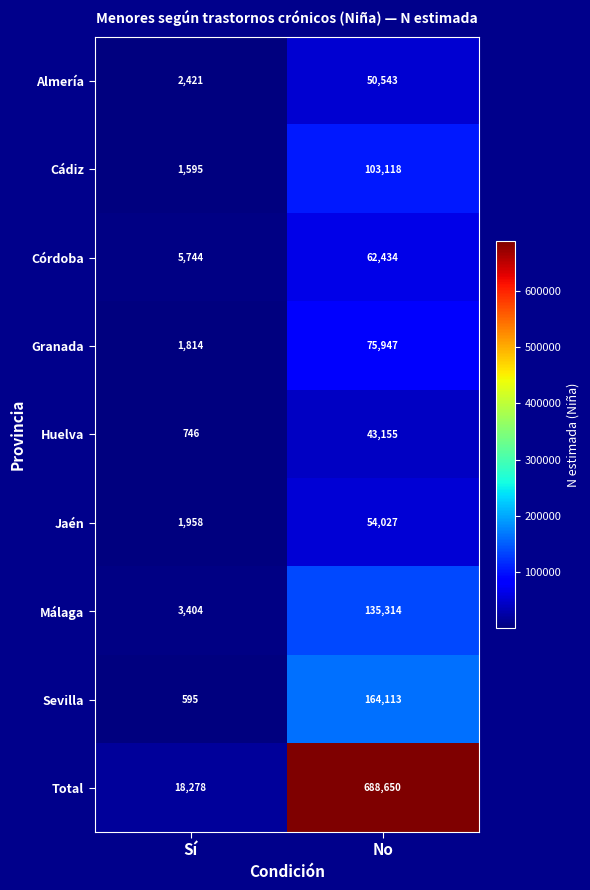

Count the number of categories in the chart.

2